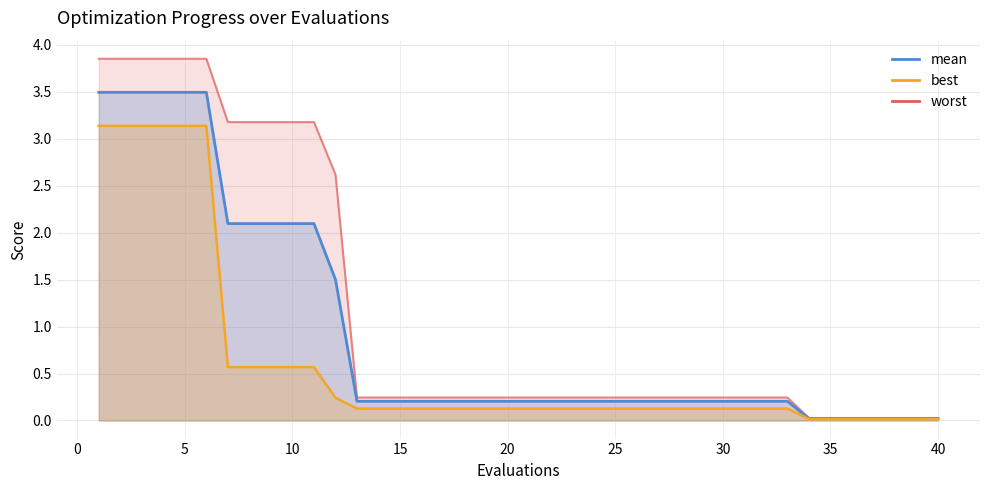

What is the spread (max minus min) of values at 7?

2.6